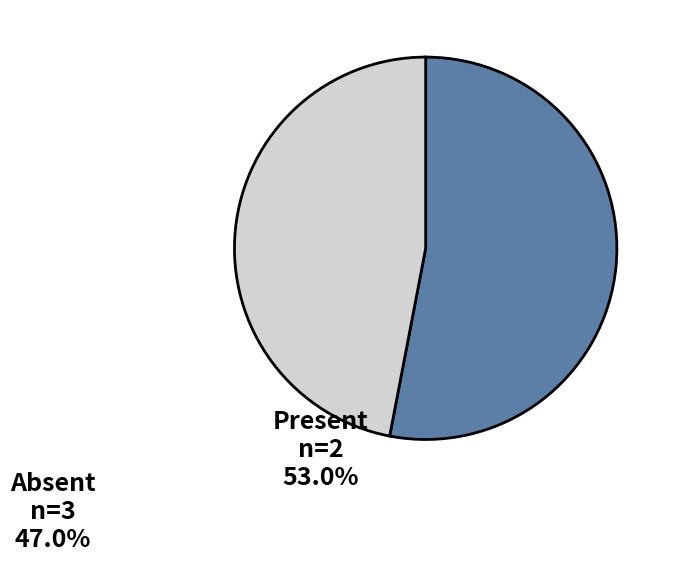

Does any single category account for the majority?

Yes